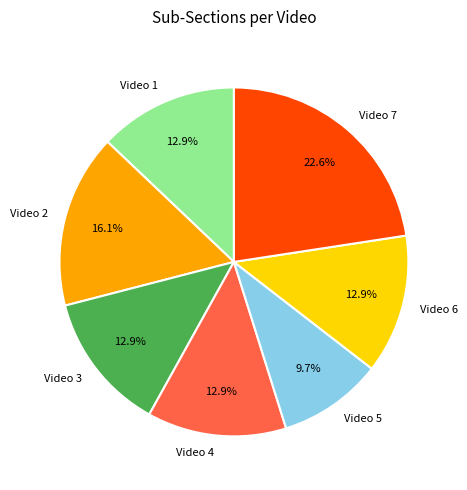

Approximately how many times larger is the value at Video 1 compared to Video 3?

1.0